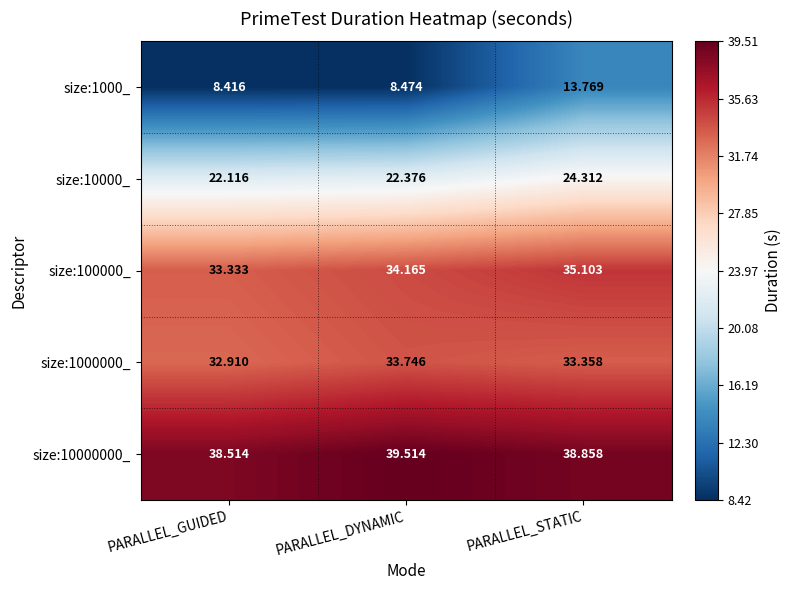

What is the maximum value shown in the chart?

39.5